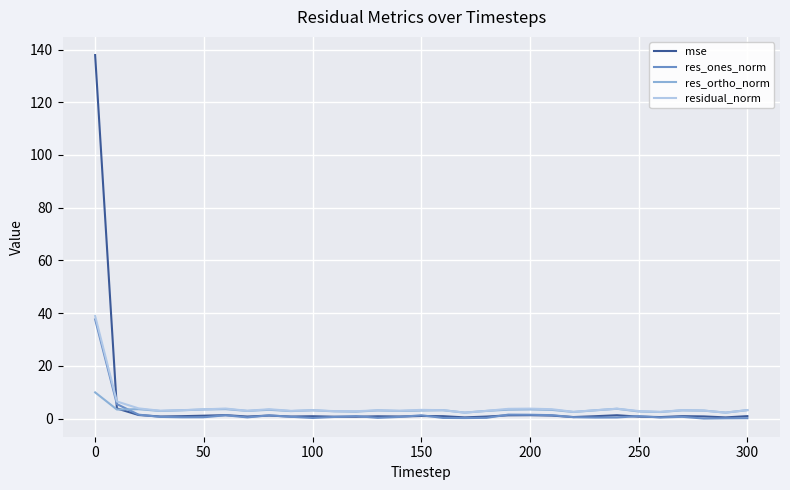

Which series has the largest range (max minus min)?

mse